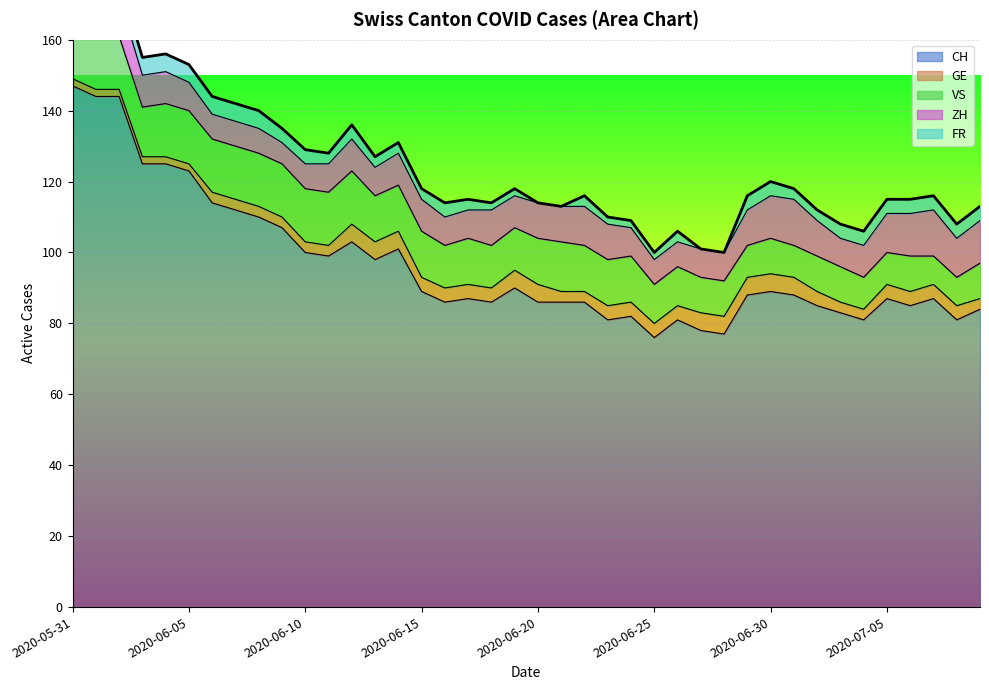

What is the label of the 11th point from the left?

2020-06-10